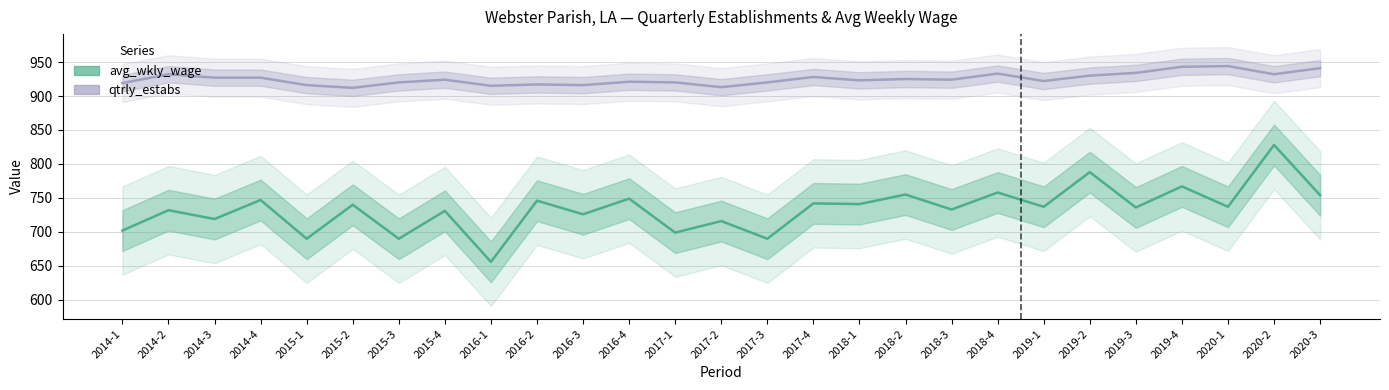

Reading left to right, what are all the values shown in this chart?

qtrly_estabs: 919	932	927	927	916	912	920	924	915	917	916	921	920	913	920	928	923	925	924	933	922	930	934	943	944	932	941
avg_wkly_wage: 702	732	719	747	690	740	690	731	656	746	726	749	699	716	690	742	741	755	733	758	737	788	736	767	737	828	754